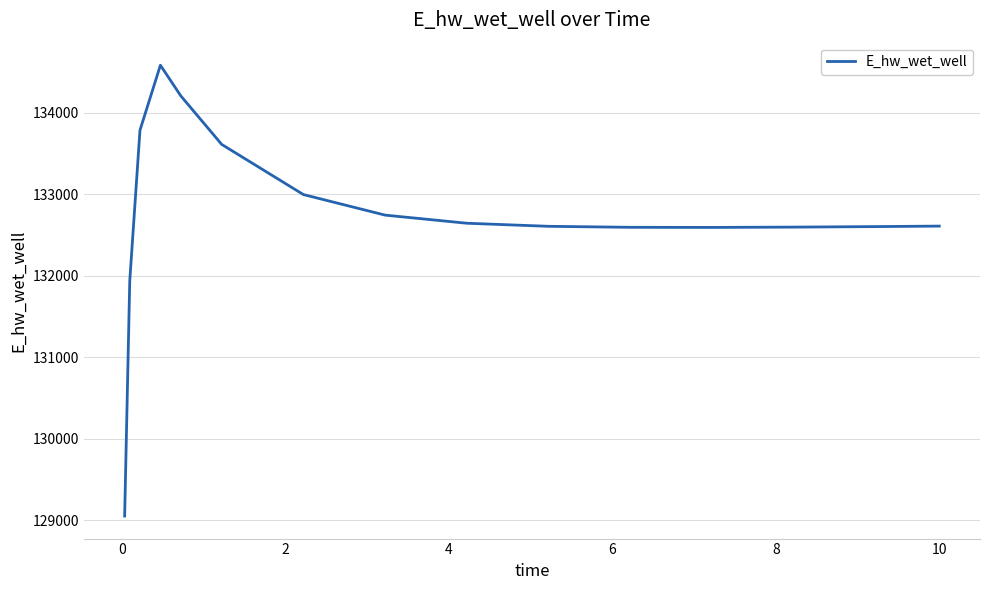

What is the difference between the maximum and minimum values?

5530.3